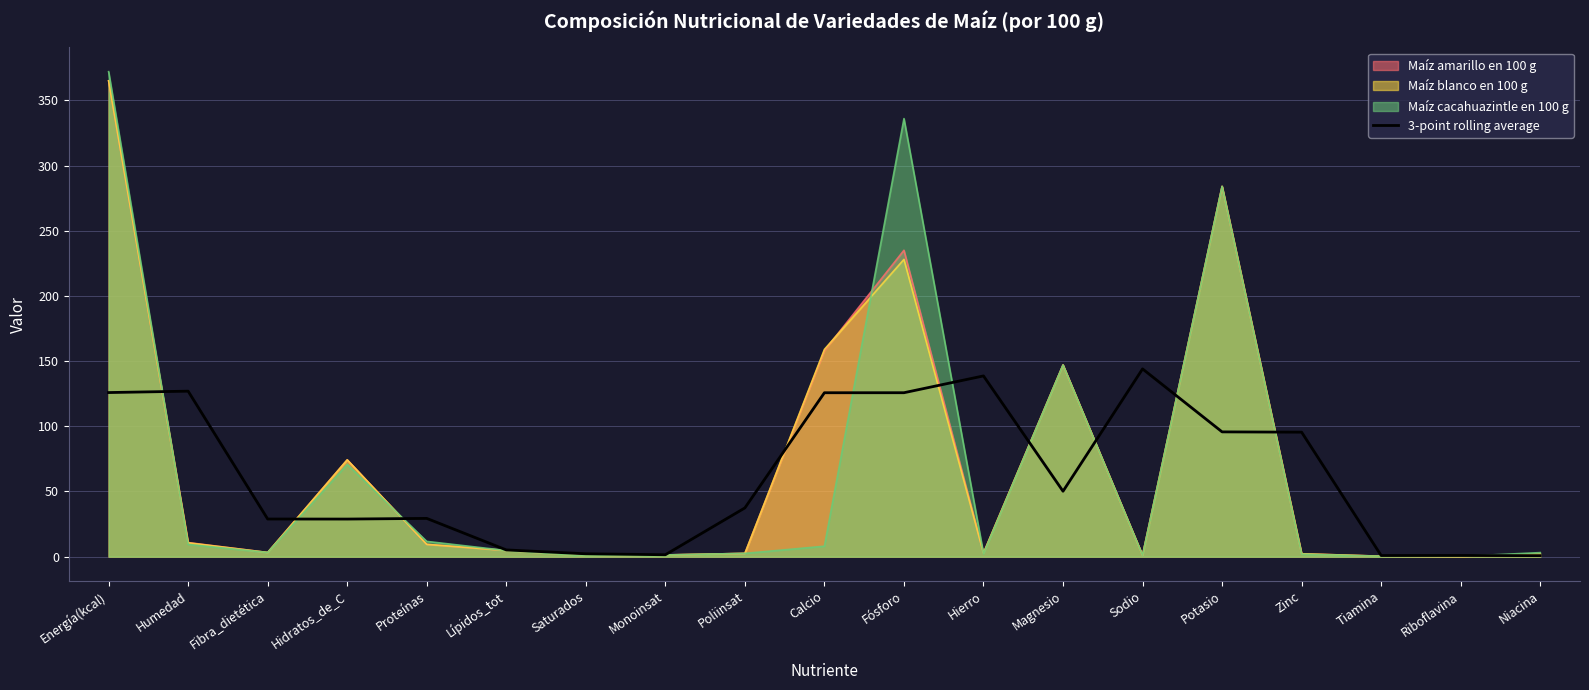

Which series has the widest spread of values?

Maíz cacahuazintle en 100 g